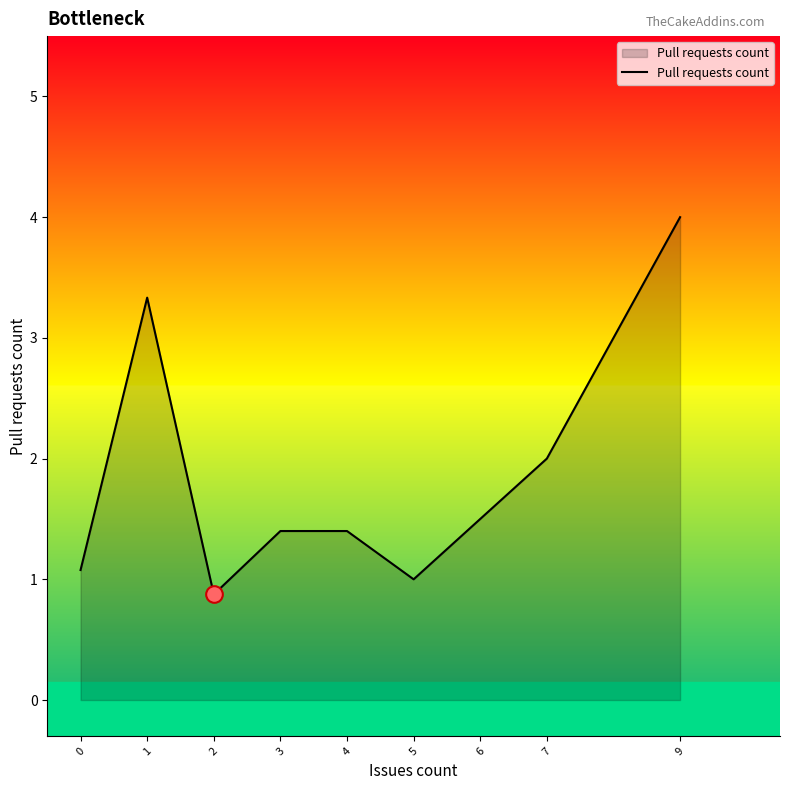

True or false: there are more than 0 points higher than both neighbors.

True